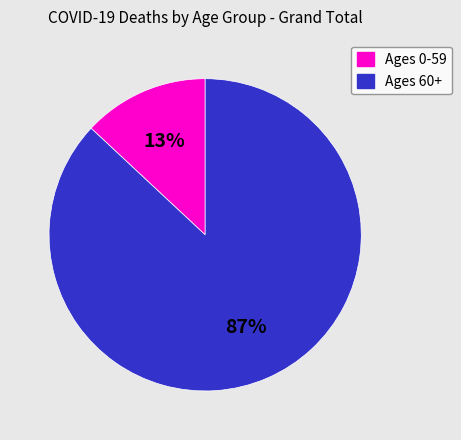

Is there a majority slice in this chart?

Yes